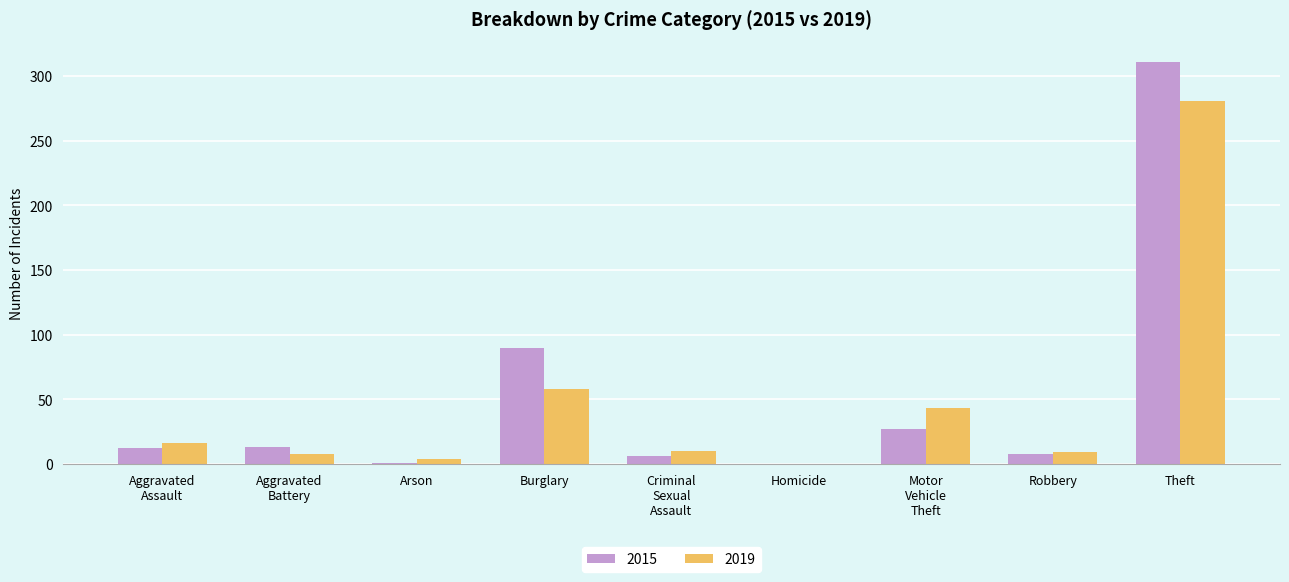

Which series has the largest total across all categories?

2015